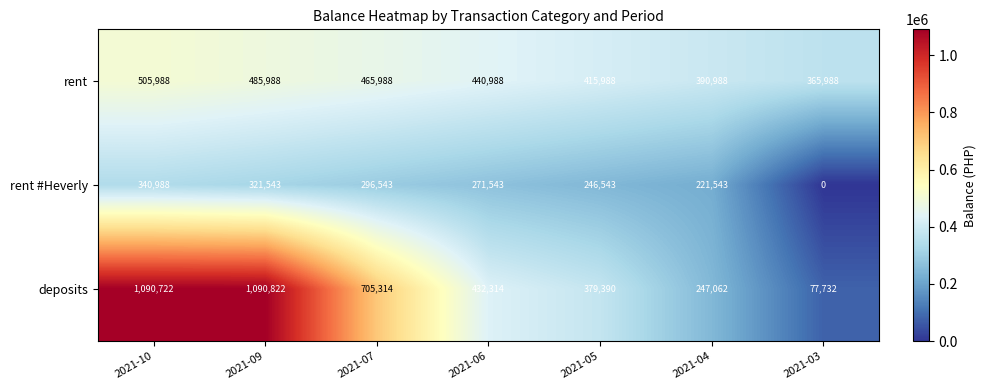

Reading left to right, list all the values displayed in this chart.

rent: 505988	485988	465988	440988	415988	390988	365988
rent #Heverly: 340988	321543	296543	271543	246543	221543	0
deposits: 1090722	1090822	705314	432314	379390	247062	77732